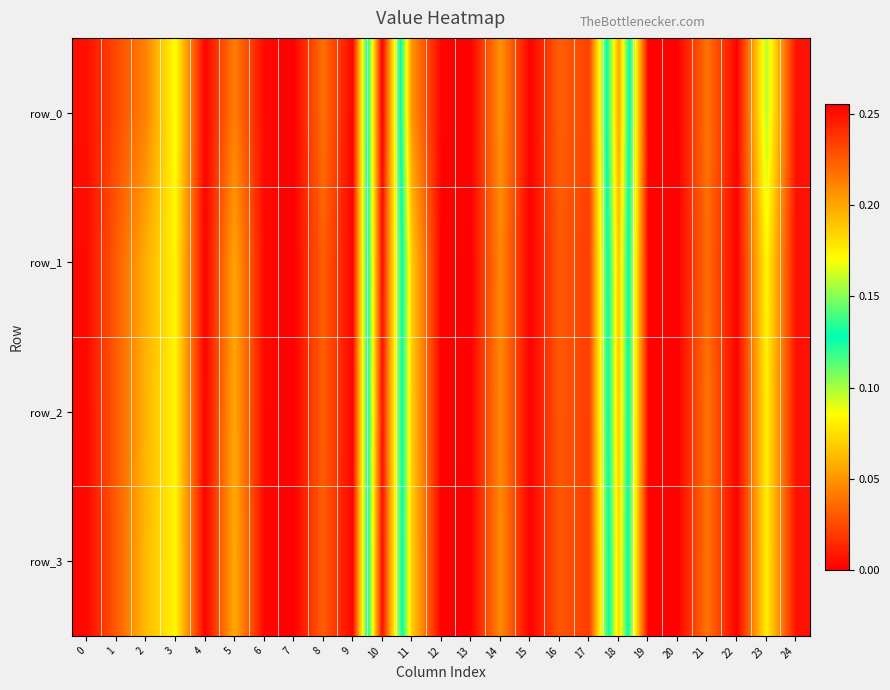

At how many categories does at least one series exceed 0?

24